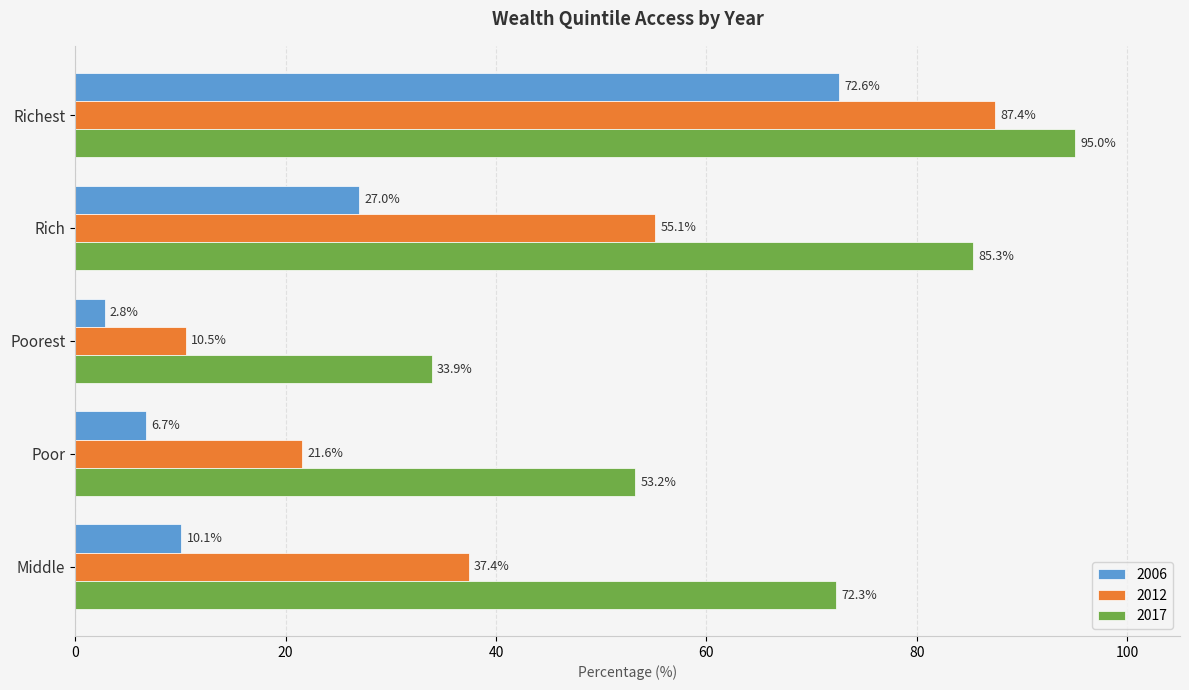

What is the smallest value displayed?

2.8